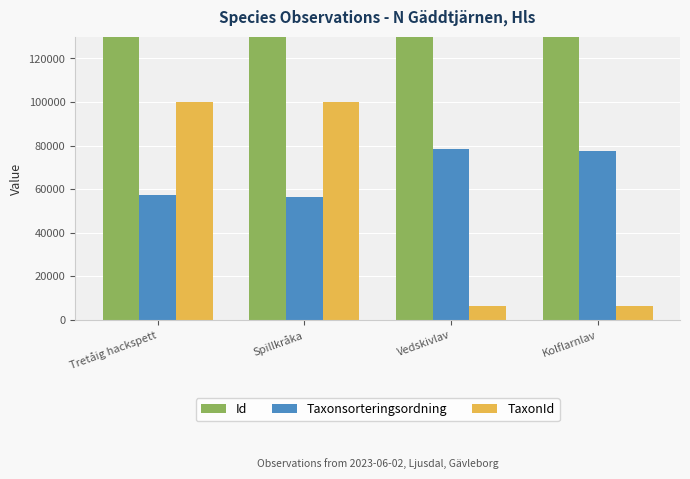

Reading right to left, transcribe all the data shown in this chart.

Id: Kolflarnlav=112356074	Vedskivlav=112356073	Spillkråka=112356071	Tretåig hackspett=112356066
Taxonsorteringsordning: Kolflarnlav=77441	Vedskivlav=78281	Spillkråka=56477	Tretåig hackspett=57265
TaxonId: Kolflarnlav=6446	Vedskivlav=6453	Spillkråka=100049	Tretåig hackspett=100109